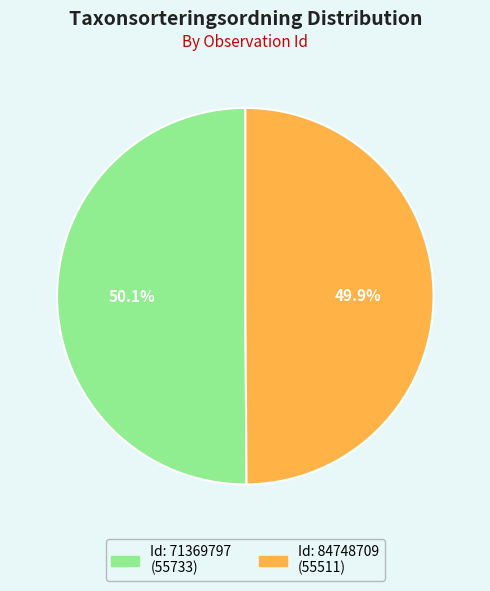

Is there any slice that represents more than half of the pie?

Yes